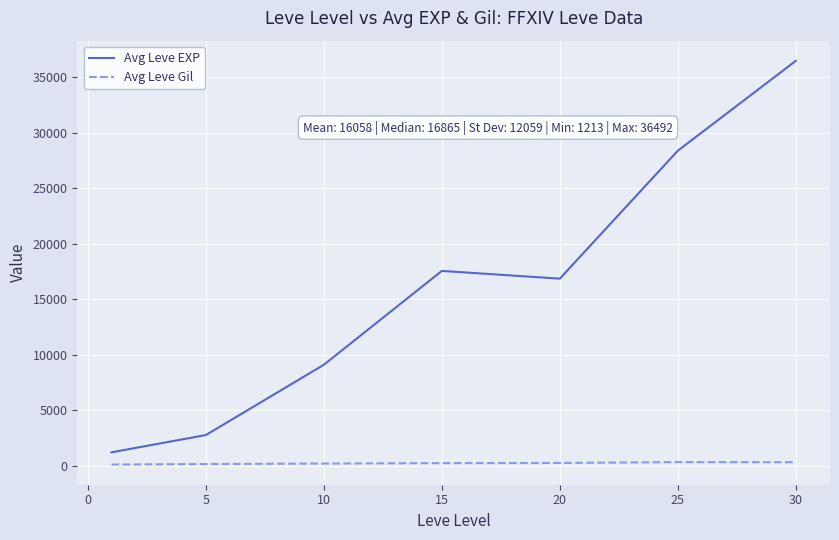

Does the chart display data point markers on the line(s)?

No